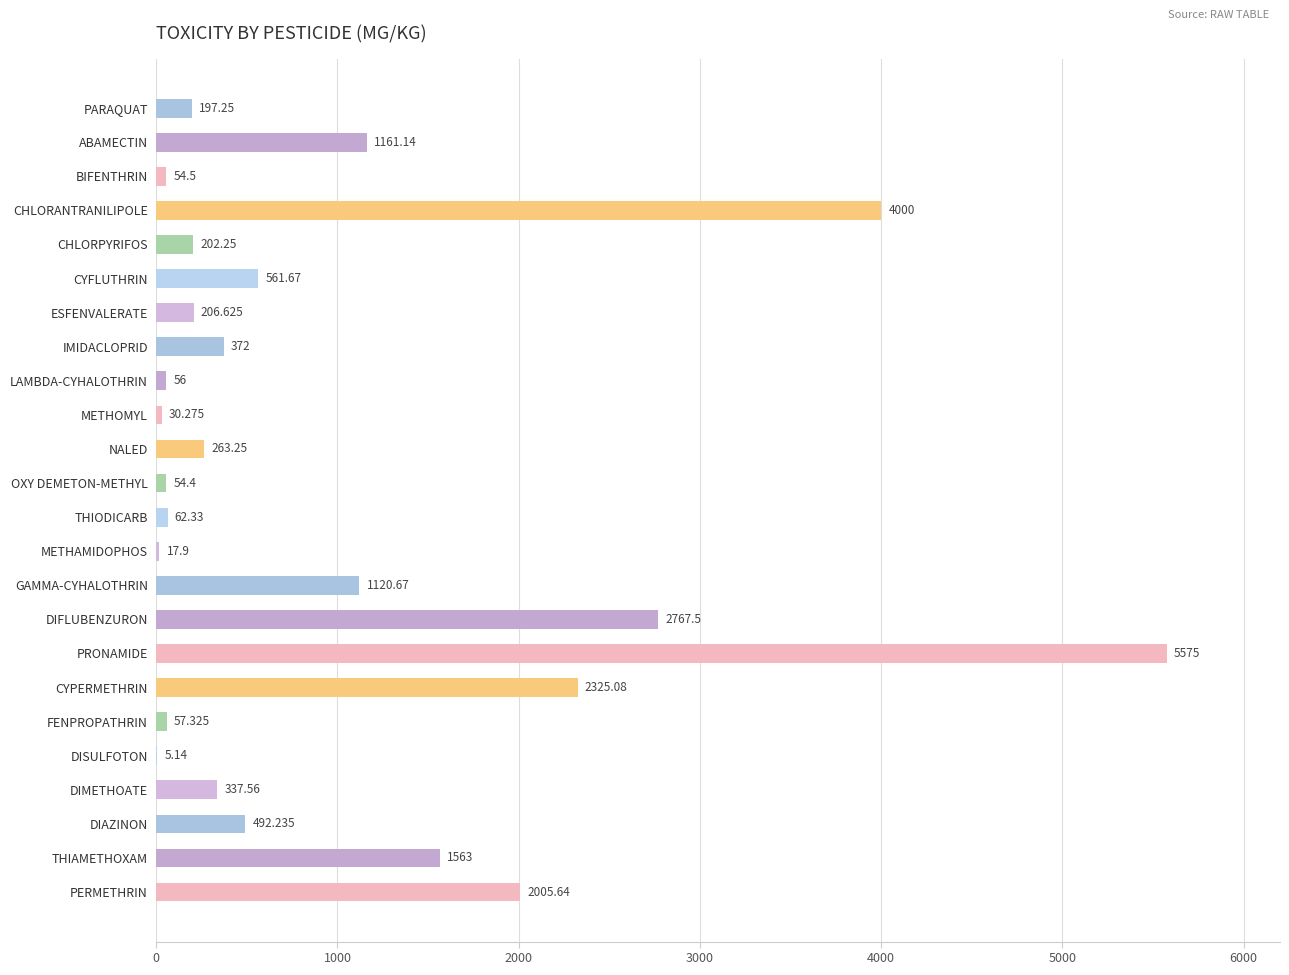

At which label is the value closest to 2790?

DIFLUBENZURON